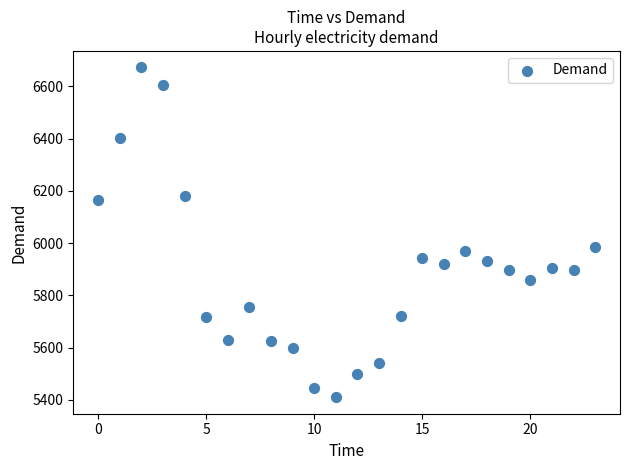

What is the range of Y values (max minus min)?

1262